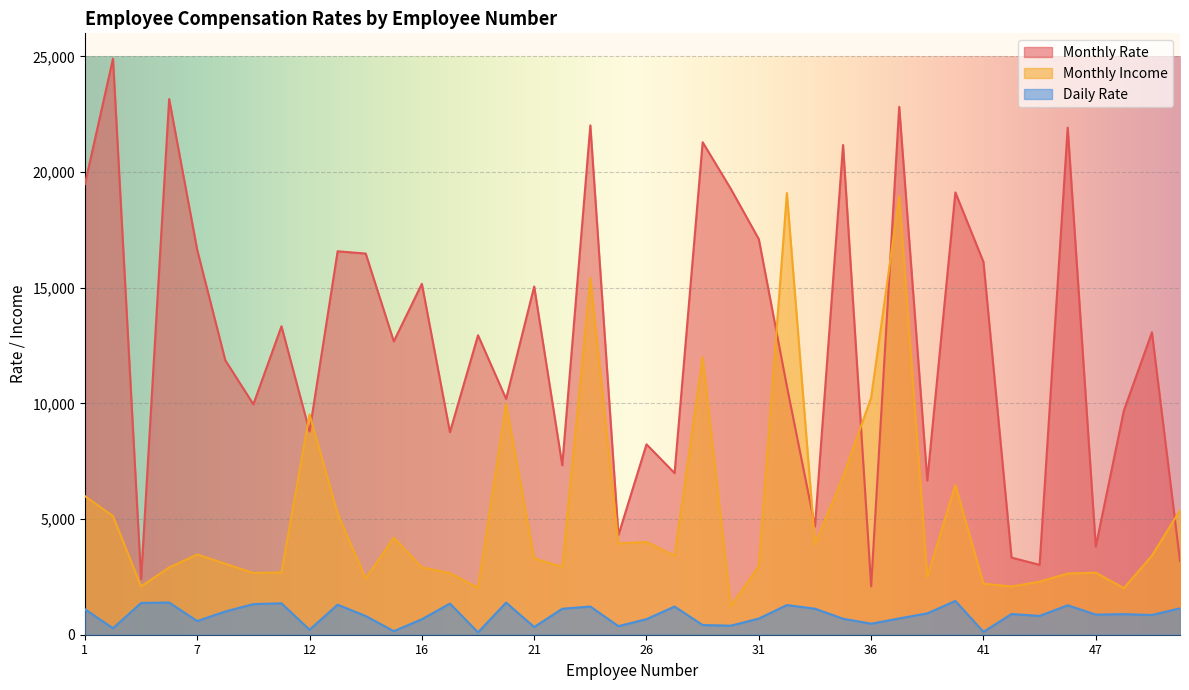

Reading left to right, what are all the values shown in this chart?

Monthly Rate: 19479	24907	2396	23159	16632	11864	9964	13335	8787	16577	16479	12682	15170	8758	12947	10195	15053	7324	22021	4306	8232	6986	21293	19281	17102	10735	4681	21173	2094	22822	6670	19121	16117	3335	3020	21923	3810	9687	13072	3193
Monthly Income: 5993	5130	2090	2909	3468	3068	2670	2693	9526	5237	2426	4193	2911	2661	2028	9980	3298	2935	15427	3944	4011	3407	11994	1232	2960	19094	3919	6825	10248	18947	2496	6465	2206	2086	2293	2645	2683	2014	3419	5376
Daily Rate: 1102	279	1373	1392	591	1005	1324	1358	216	1299	809	153	670	1346	103	1389	334	1123	1219	371	673	1218	419	391	699	1282	1125	691	477	705	924	1459	125	895	813	1273	869	890	852	1141